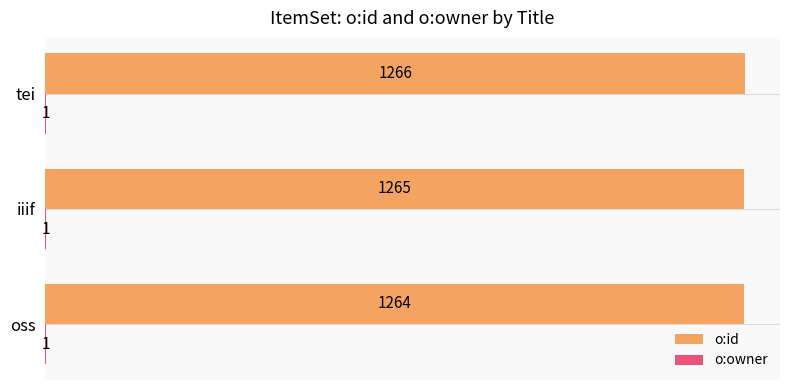

What is the total value across all series at oss?

1265